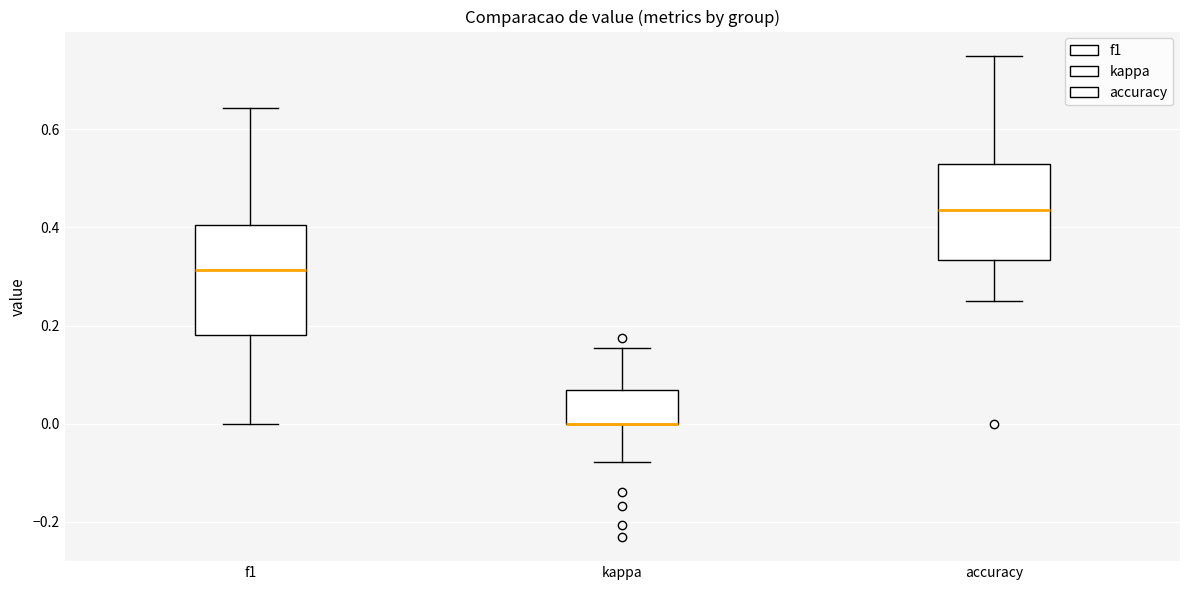

Where is the lower edge of the box for kappa on the y-axis? The values are not printed on the chart, so give them approximately, as read against the axis.

0.00